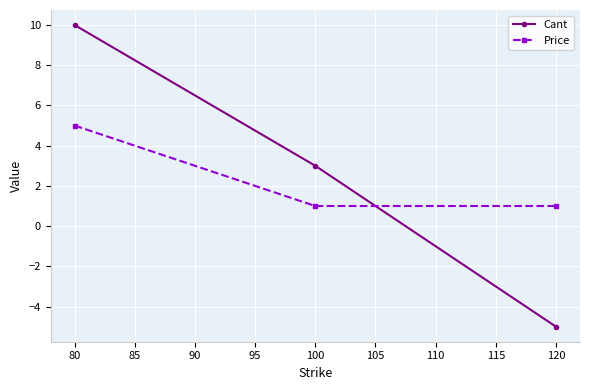

At which category is the sum across all series the highest?

80